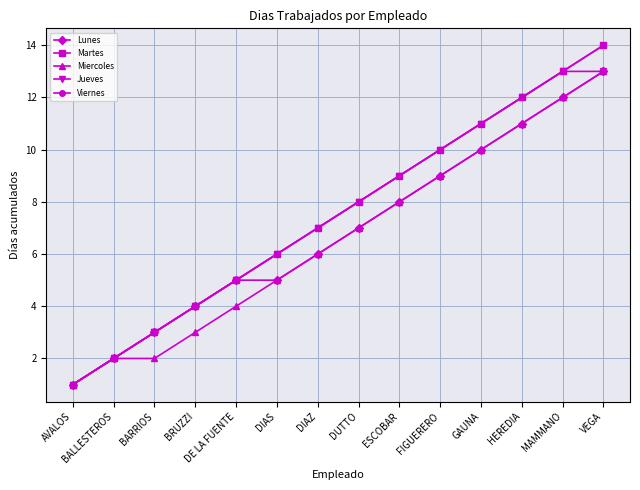

Reading left to right, what are all the values shown in this chart?

Lunes: 1	2	3	4	5	5	6	7	8	9	10	11	12	13
Martes: 1	2	3	4	5	6	7	8	9	10	11	12	13	14
Miercoles: 1	2	2	3	4	5	6	7	8	9	10	11	12	13
Jueves: 1	2	3	4	5	6	7	8	9	10	11	12	13	13
Viernes: 1	2	3	4	5	6	7	8	9	10	11	12	13	14